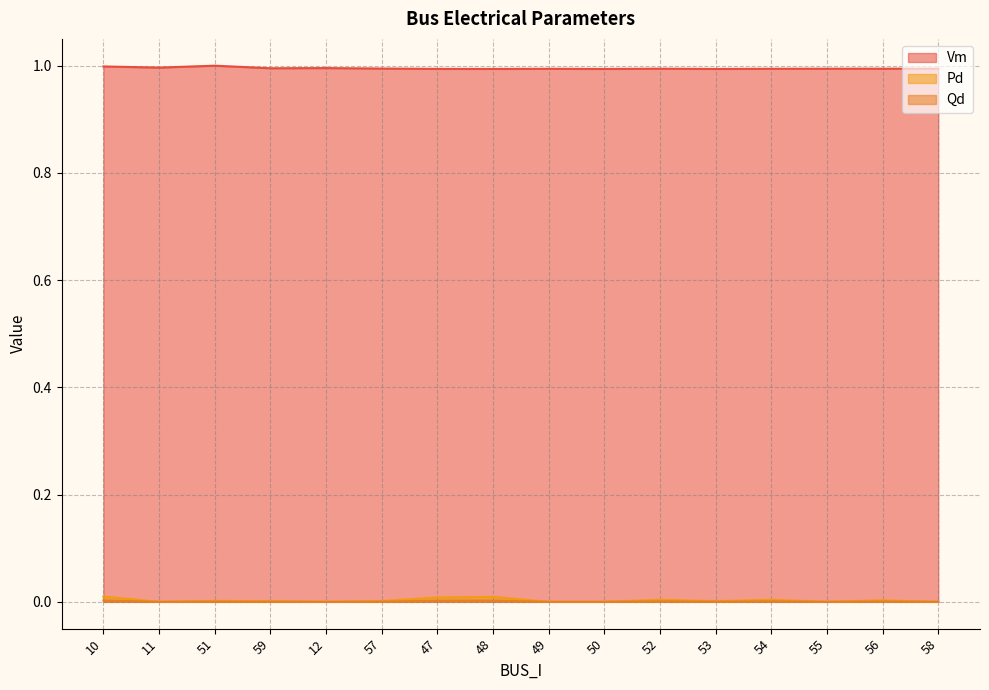

True or false: Qd has a value of 0.0 at 49.

True